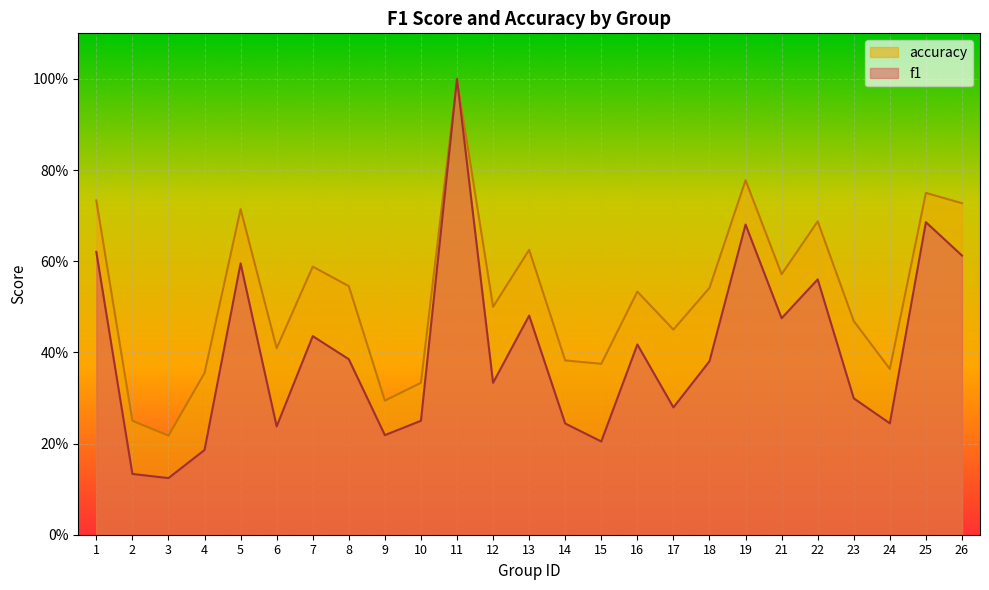

What is the greatest value displayed?

1.0